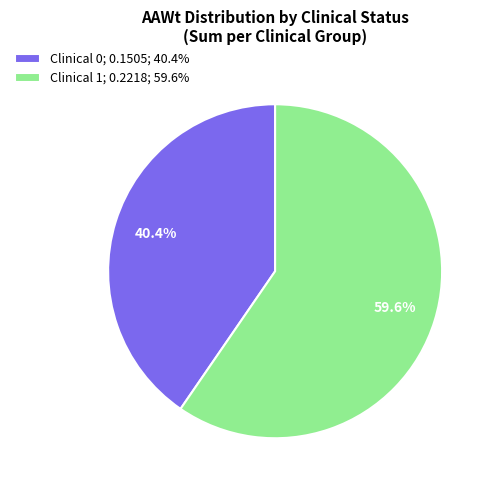

Count the number of slices in the pie.

2